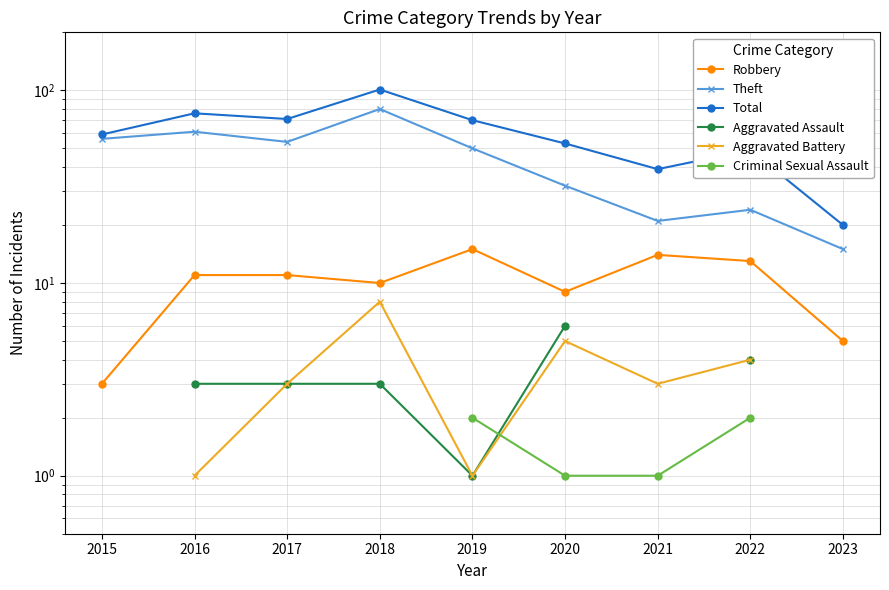

The Aggravated Assault series shows 3.0 at 2017. True or false?

True